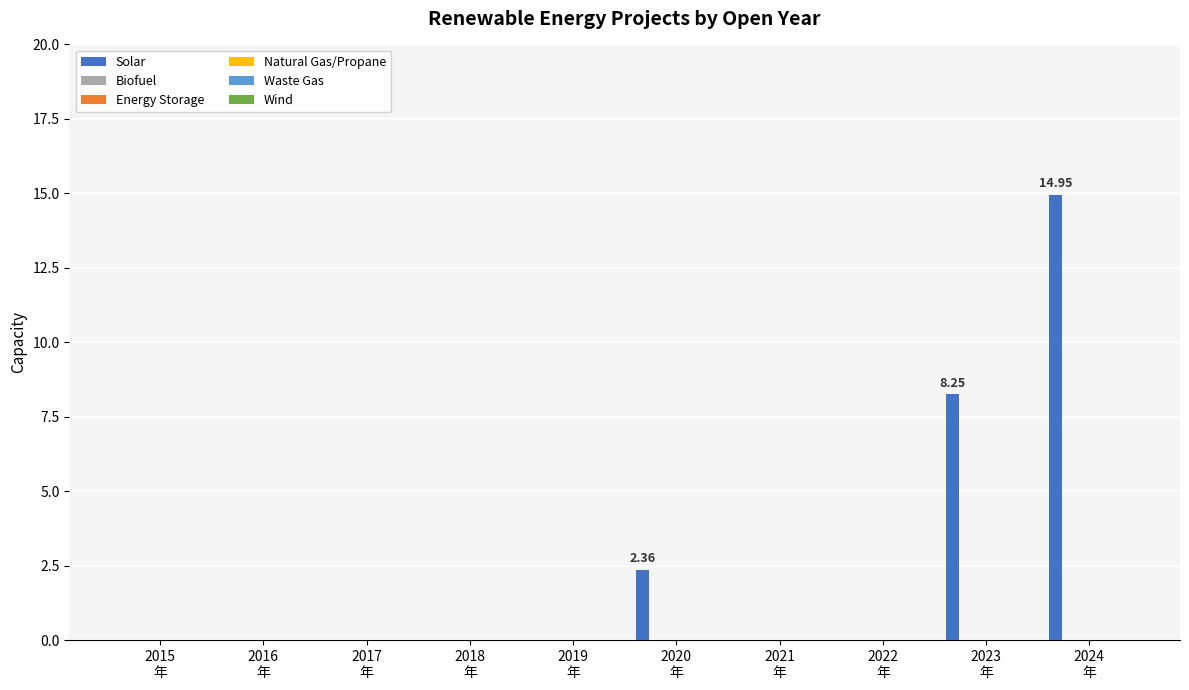

What is the sum of all values?

25.6